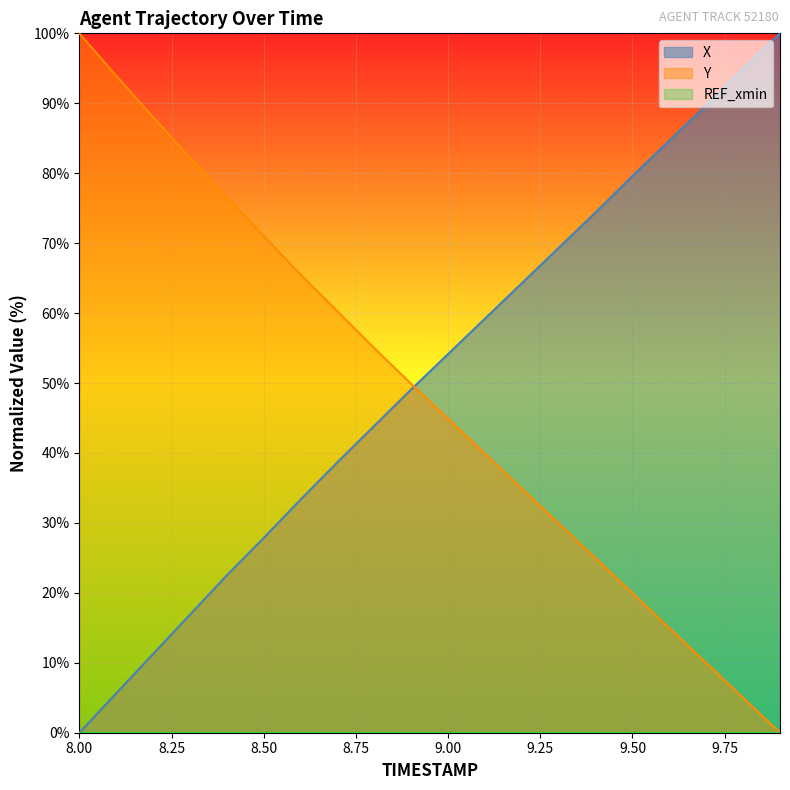

What is the label of the 1st point from the right?

9.9